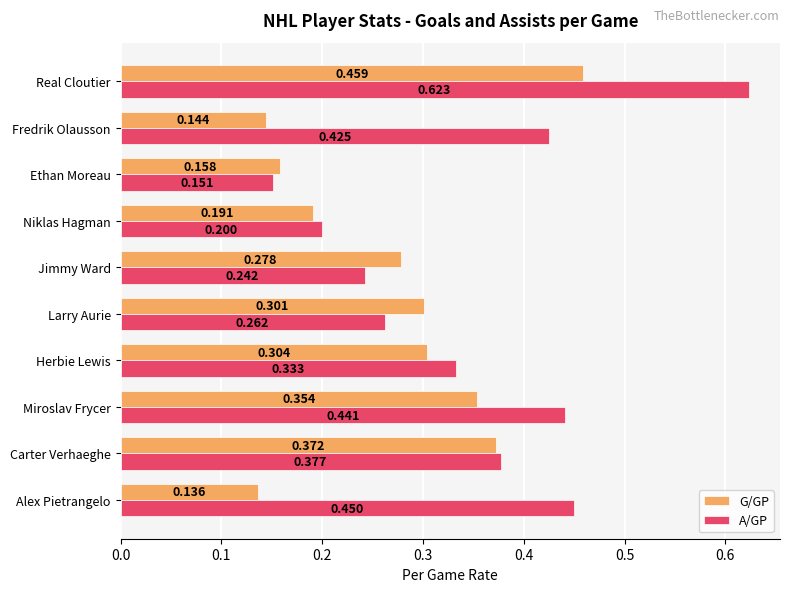

At which label does G/GP reach its peak?

Real Cloutier